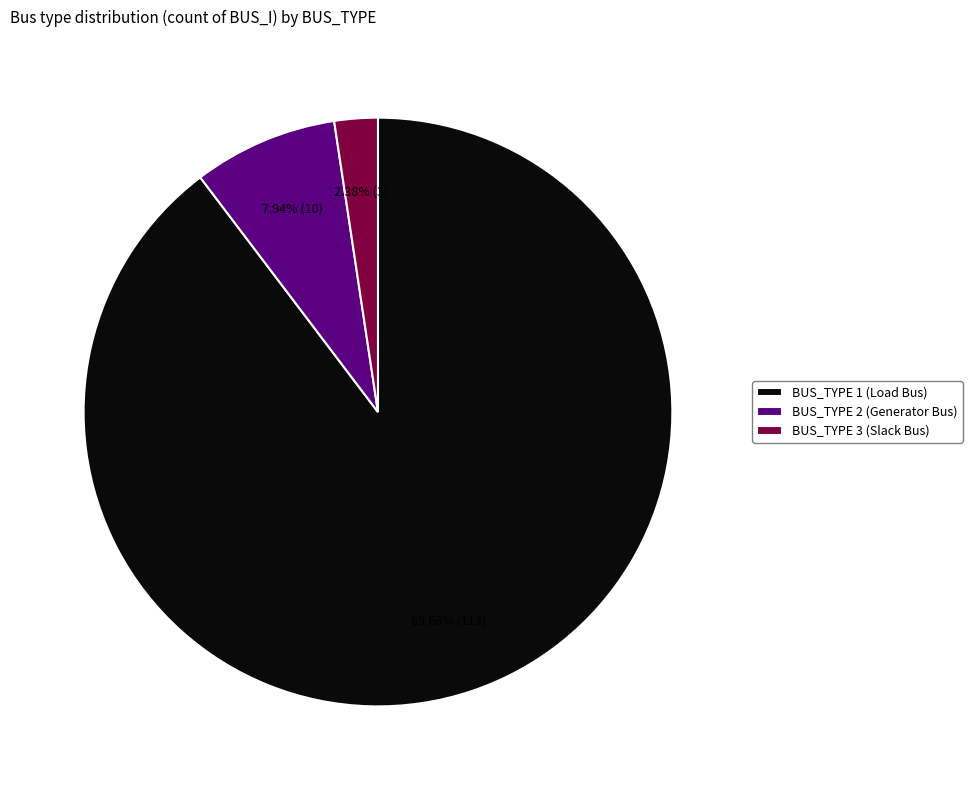

Between BUS_TYPE 3 (Slack Bus) and BUS_TYPE 1 (Load Bus), which is larger?

BUS_TYPE 1 (Load Bus)